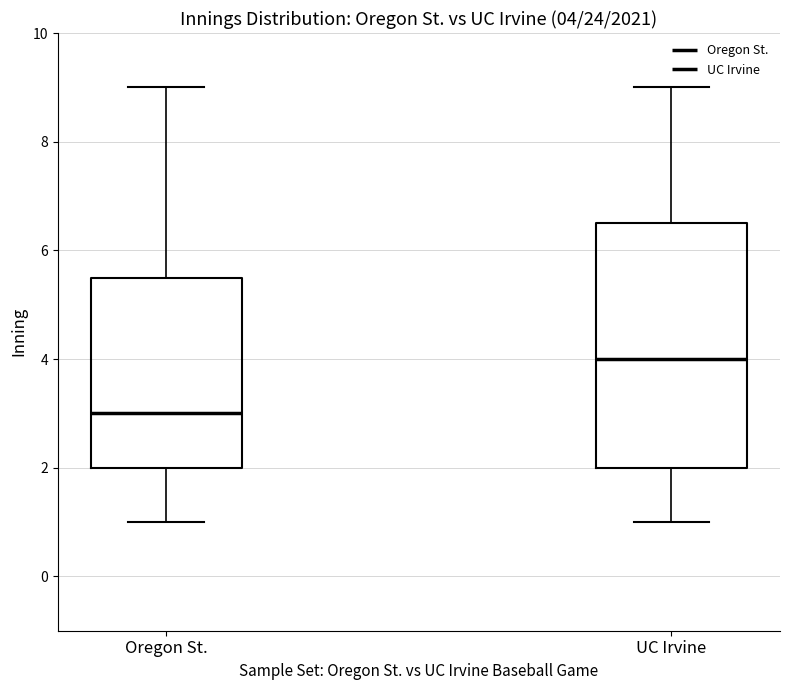

Which box has the lowest median line?

Oregon St.